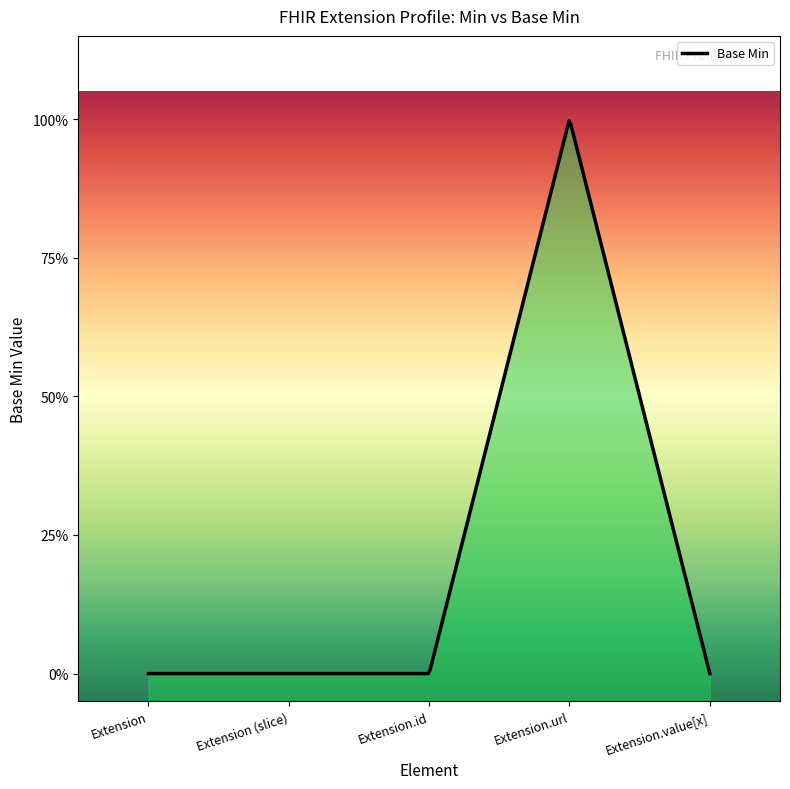

List the labels in order of value, largest first.

Extension.url, Extension, Extension (slice), Extension.id, Extension.value[x]